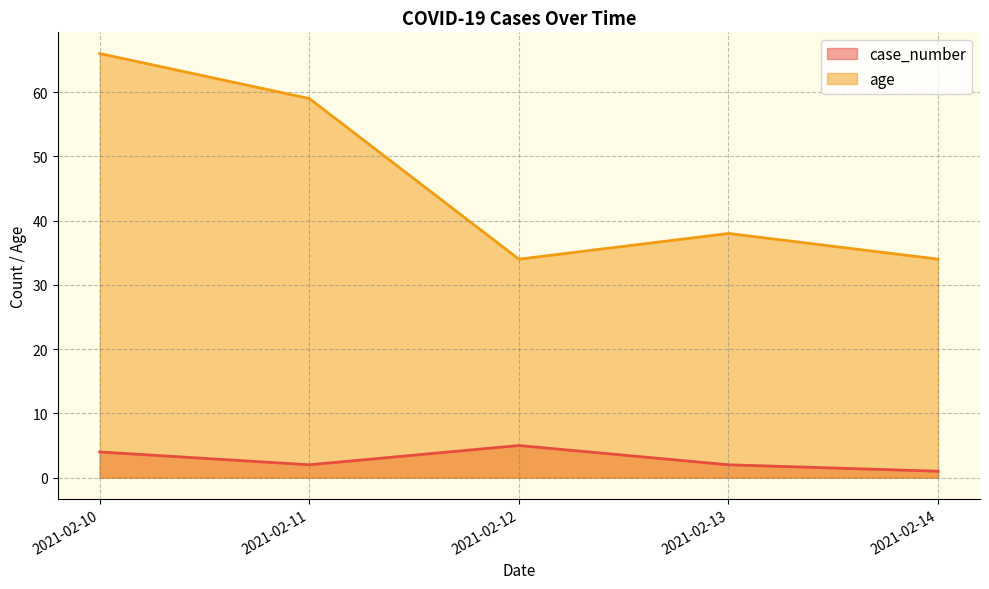

Between 2021-02-11 and 2021-02-13, which series saw the biggest shift?

age